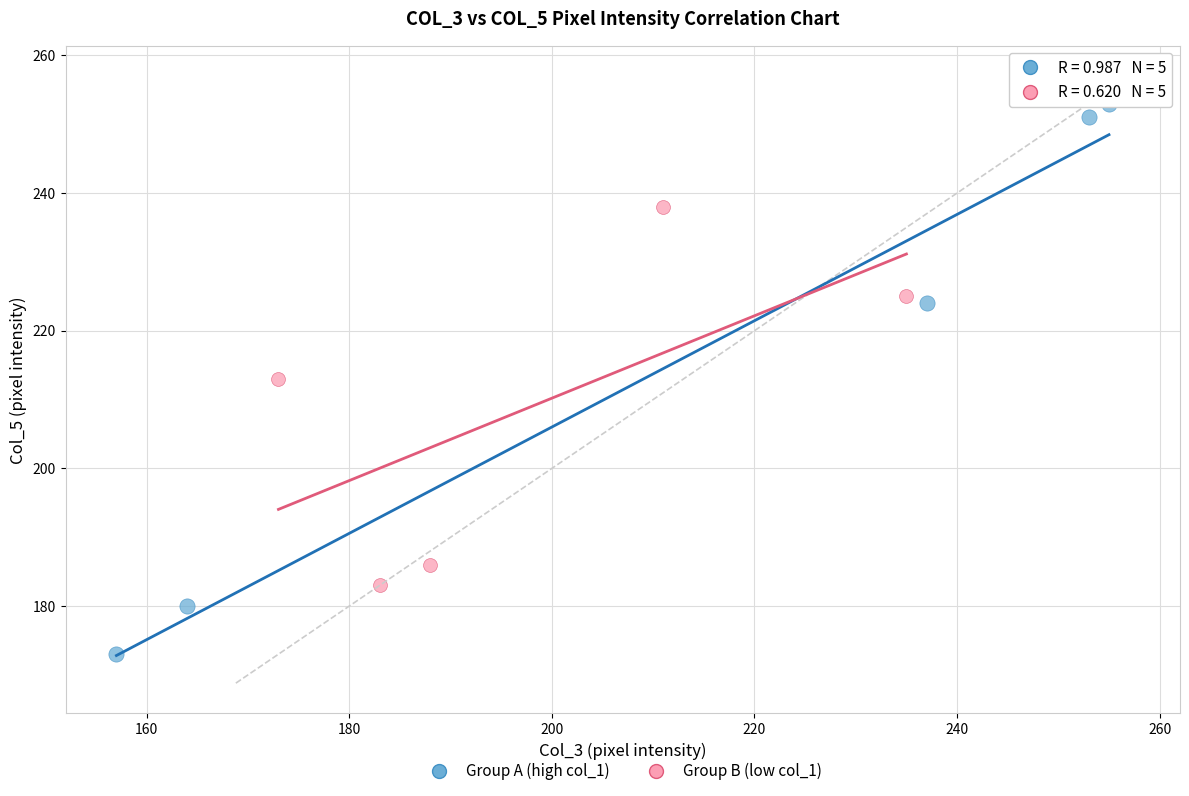

Which series contains the lowest Y value?

Group A (high col_1)